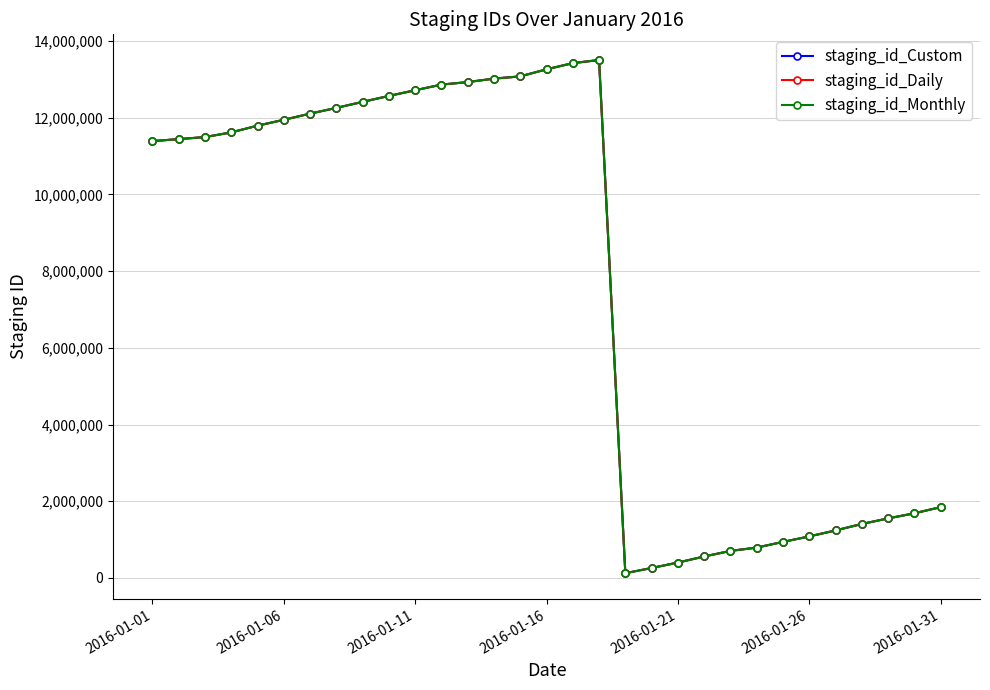

What are all the series names shown in the legend?

staging_id_Custom, staging_id_Daily, staging_id_Monthly